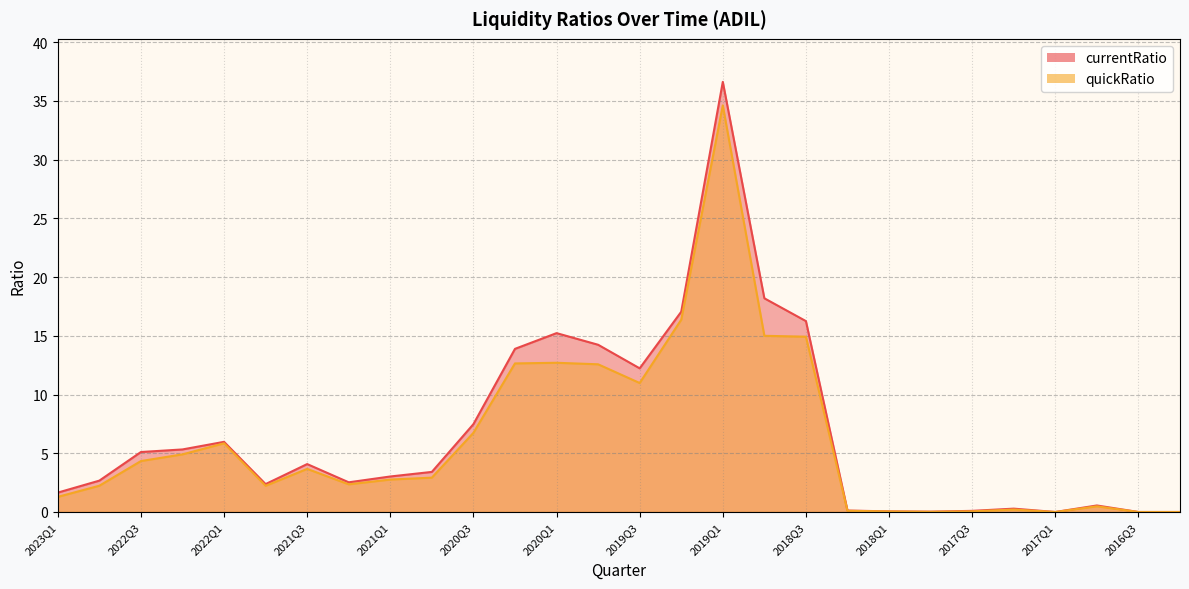

True or false: quickRatio and currentRatio cross at least once.

False